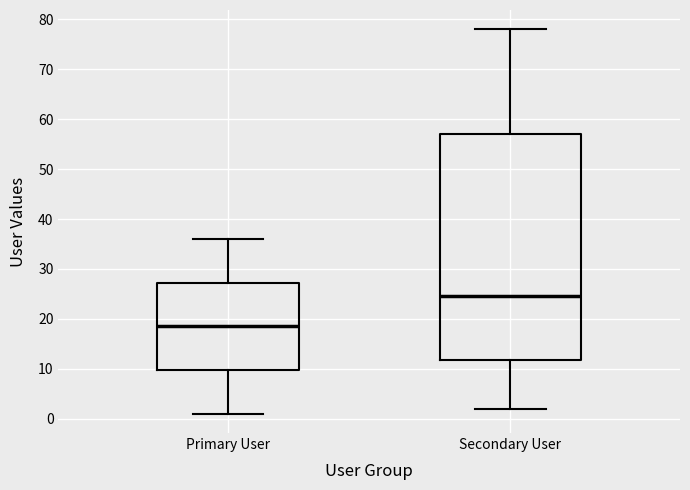

Reading left to right, transcribe this box plot: for each box, give where its median line is, the range the box spans, and where its two whiskers end, as read against the y-axis. The values are not printed on the chart, so give them approximately, as read against the axis.

Primary User: median 19, box 10 to 27, whiskers 1 to 36
Secondary User: median 25, box 12 to 57, whiskers 2 to 78